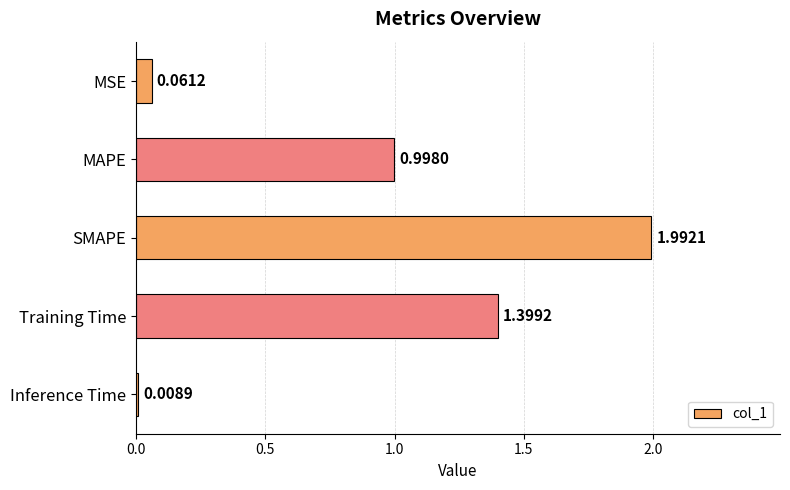

What is the greatest value displayed?

2.0